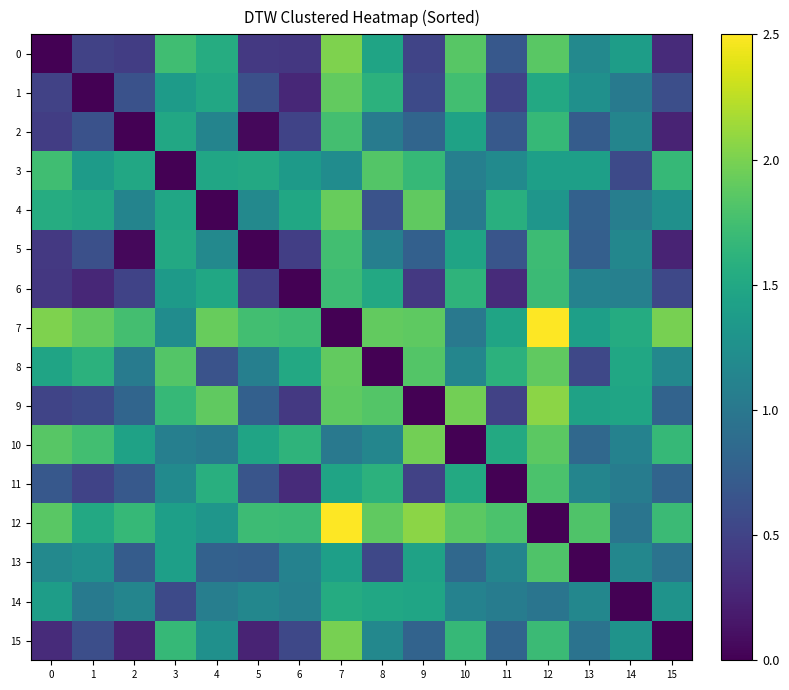

Reading right to left, extract all data points from this chart.

0: 15=0.3	14=1.4	13=1.2	12=1.9	11=0.7	10=1.9	9=0.5	8=1.5	7=2.0	6=0.4	5=0.4	4=1.5	3=1.7	2=0.5	1=0.5	0=0.0
1: 15=0.6	14=1.0	13=1.3	12=1.5	11=0.5	10=1.7	9=0.6	8=1.6	7=1.9	6=0.3	5=0.6	4=1.5	3=1.4	2=0.6	1=0.0	0=0.5
2: 15=0.3	14=1.1	13=0.7	12=1.7	11=0.7	10=1.4	9=0.8	8=1.0	7=1.7	6=0.5	5=0.1	4=1.1	3=1.5	2=0.0	1=0.6	0=0.5
3: 15=1.7	14=0.6	13=1.4	12=1.4	11=1.2	10=1.1	9=1.7	8=1.8	7=1.2	6=1.4	5=1.5	4=1.5	3=0.0	2=1.5	1=1.4	0=1.7
4: 15=1.3	14=1.1	13=0.8	12=1.3	11=1.6	10=1.0	9=1.9	8=0.6	7=1.9	6=1.5	5=1.2	4=0.0	3=1.5	2=1.1	1=1.5	0=1.5
5: 15=0.3	14=1.2	13=0.8	12=1.7	11=0.7	10=1.5	9=0.8	8=1.1	7=1.7	6=0.5	5=0.0	4=1.2	3=1.5	2=0.1	1=0.6	0=0.4
6: 15=0.5	14=1.1	13=1.1	12=1.7	11=0.3	10=1.6	9=0.4	8=1.5	7=1.7	6=0.0	5=0.5	4=1.5	3=1.4	2=0.5	1=0.3	0=0.4
7: 15=2.0	14=1.5	13=1.4	12=2.5	11=1.5	10=1.0	9=1.9	8=1.9	7=0.0	6=1.7	5=1.7	4=1.9	3=1.2	2=1.7	1=1.9	0=2.0
8: 15=1.2	14=1.5	13=0.5	12=1.9	11=1.6	10=1.1	9=1.8	8=0.0	7=1.9	6=1.5	5=1.1	4=0.6	3=1.8	2=1.0	1=1.6	0=1.5
9: 15=0.8	14=1.5	13=1.4	12=2.1	11=0.5	10=2.0	9=0.0	8=1.8	7=1.9	6=0.4	5=0.8	4=1.9	3=1.7	2=0.8	1=0.6	0=0.5
10: 15=1.7	14=1.1	13=0.8	12=1.9	11=1.5	10=0.0	9=2.0	8=1.1	7=1.0	6=1.6	5=1.5	4=1.0	3=1.1	2=1.4	1=1.7	0=1.9
11: 15=0.8	14=1.0	13=1.1	12=1.8	11=0.0	10=1.5	9=0.5	8=1.6	7=1.5	6=0.3	5=0.7	4=1.6	3=1.2	2=0.7	1=0.5	0=0.7
12: 15=1.7	14=1.0	13=1.8	12=0.0	11=1.8	10=1.9	9=2.1	8=1.9	7=2.5	6=1.7	5=1.7	4=1.3	3=1.4	2=1.7	1=1.5	0=1.9
13: 15=1.0	14=1.2	13=0.0	12=1.8	11=1.1	10=0.8	9=1.4	8=0.5	7=1.4	6=1.1	5=0.8	4=0.8	3=1.4	2=0.7	1=1.3	0=1.2
14: 15=1.3	14=0.0	13=1.2	12=1.0	11=1.0	10=1.1	9=1.5	8=1.5	7=1.5	6=1.1	5=1.2	4=1.1	3=0.6	2=1.1	1=1.0	0=1.4
15: 15=0.0	14=1.3	13=1.0	12=1.7	11=0.8	10=1.7	9=0.8	8=1.2	7=2.0	6=0.5	5=0.3	4=1.3	3=1.7	2=0.3	1=0.6	0=0.3